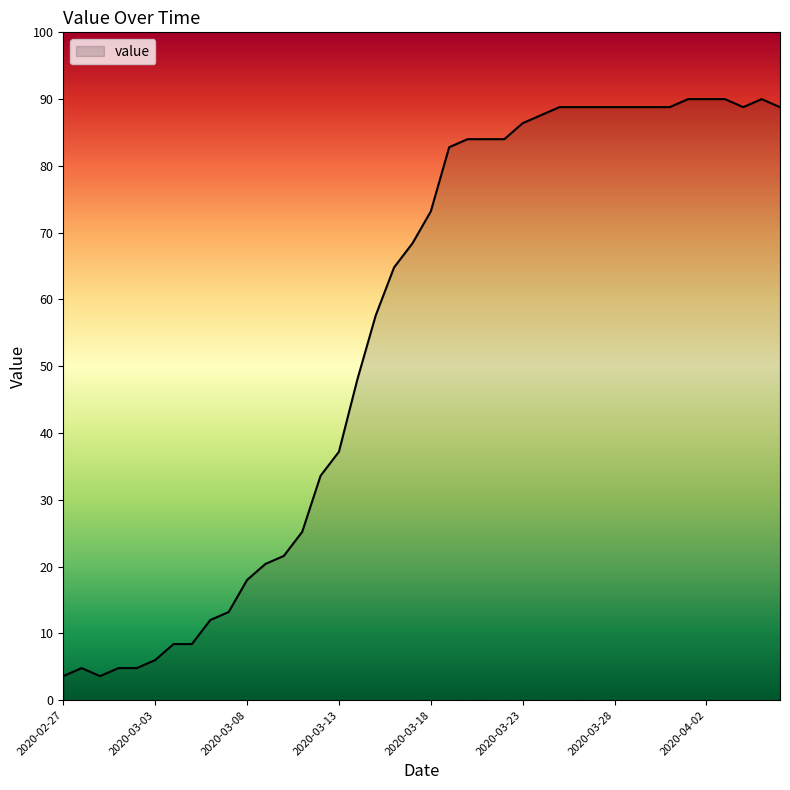

What is the difference between the maximum and minimum values?

86.4